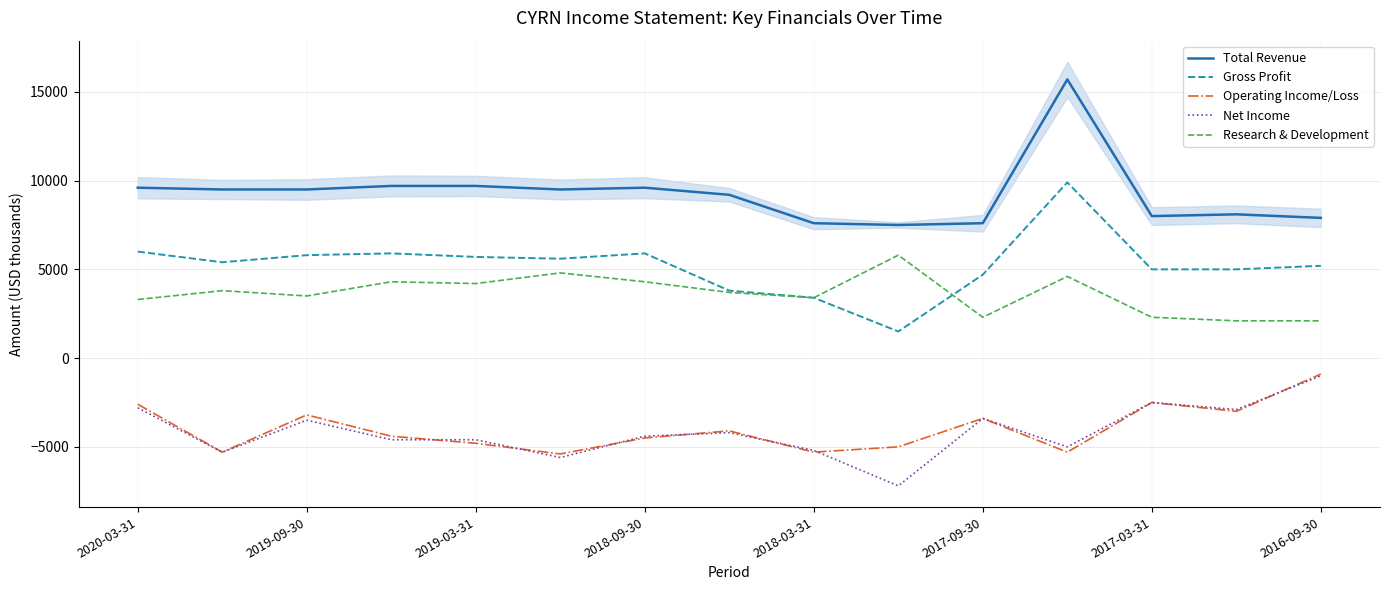

The Total Revenue series shows 4741 at 2017-03-31. True or false?

False